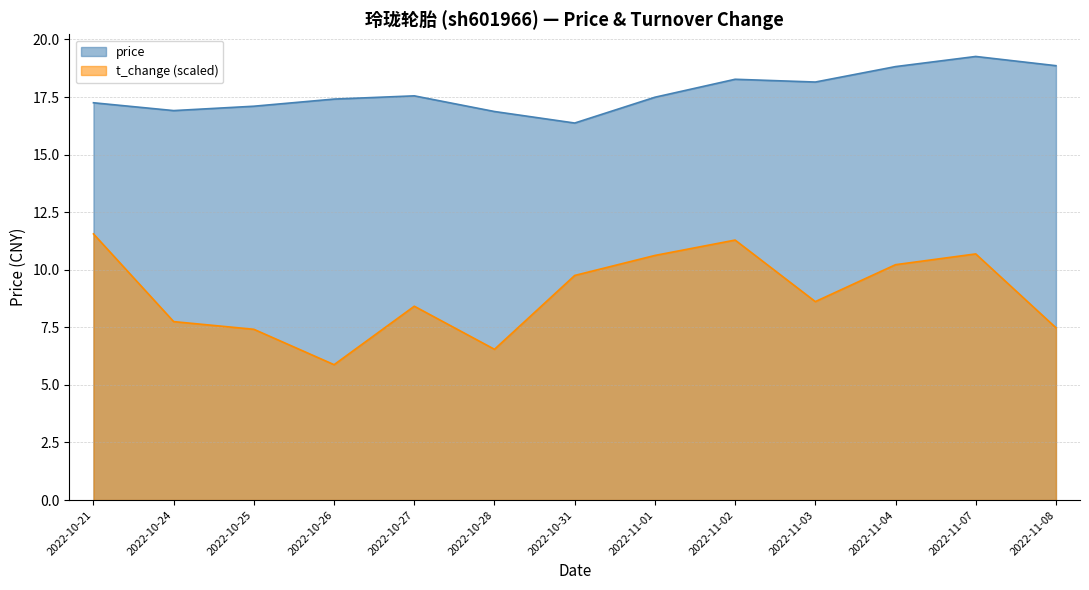

What is the difference between the second highest and second lowest values in the price series?

2.0